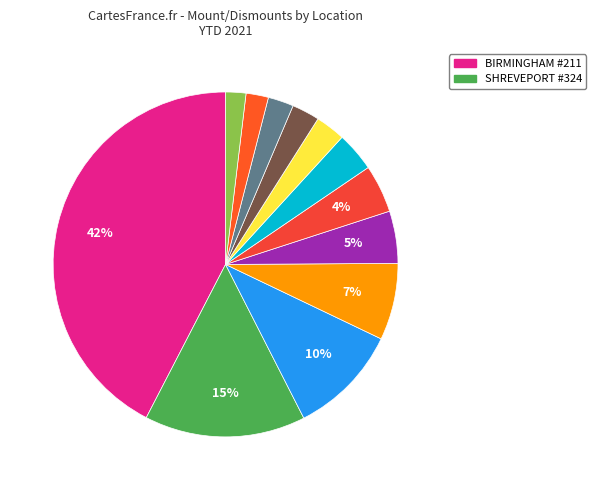

Count the number of slices in the pie.

12